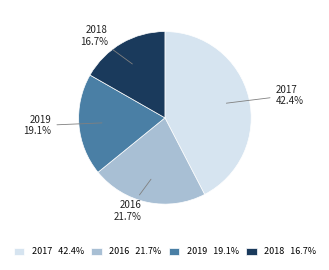

Do 2016 21.7% and 2018 16.7% together represent more than half of the pie?

No